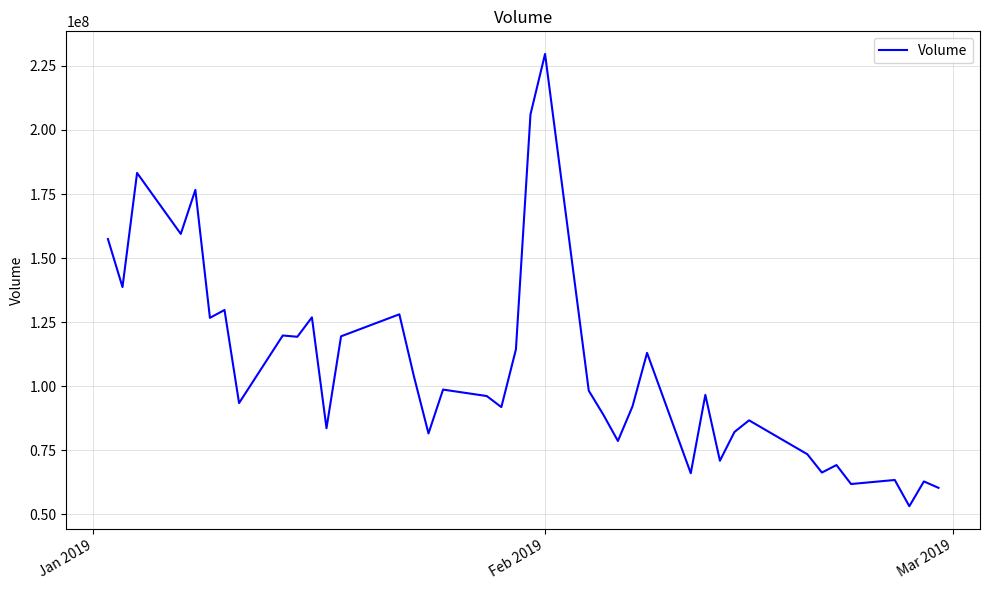

What is the smallest value displayed?

53140380